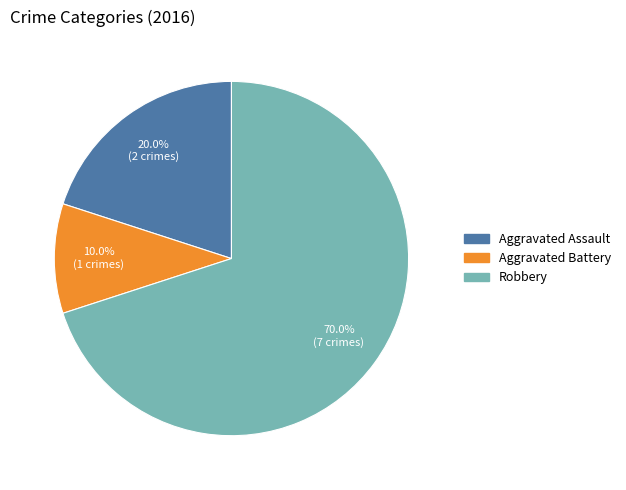

Does any single category account for the majority?

Yes